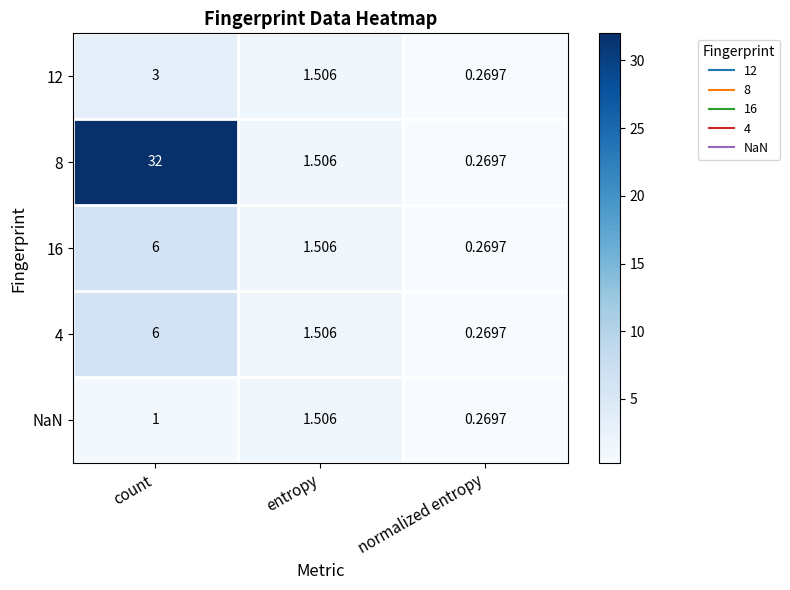

What is the greatest value displayed?

32.0